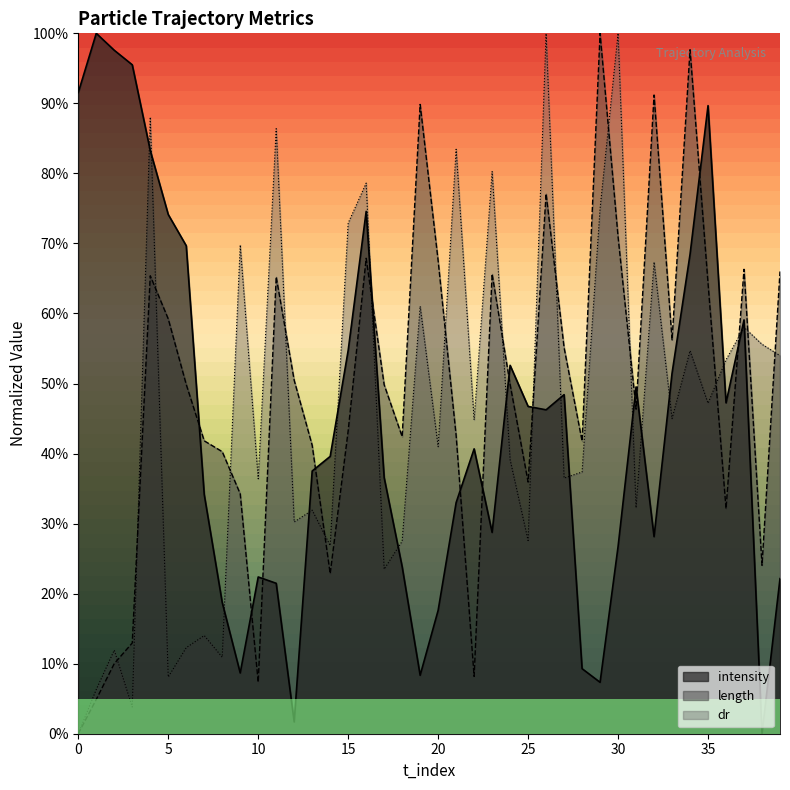

What is the difference between the maximum and minimum values in the length series?

1.0